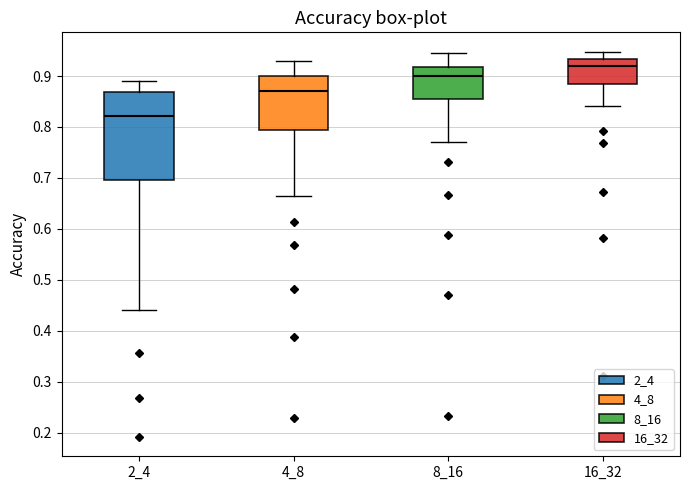

Comparing the boxes themselves (not the whiskers), which one is the tallest?

2_4